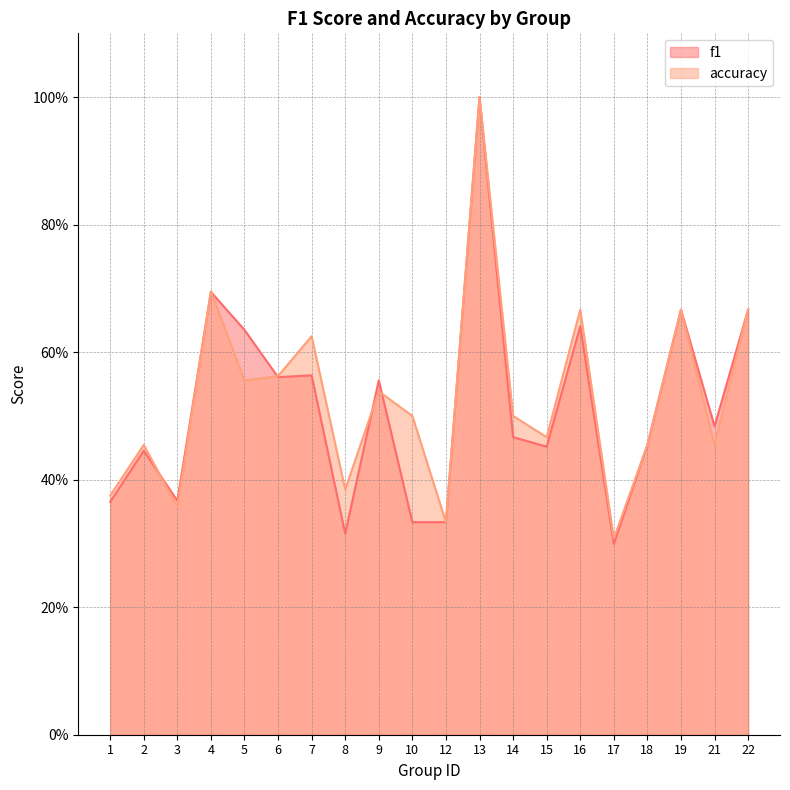

Which category has the highest value in the f1 series?

13